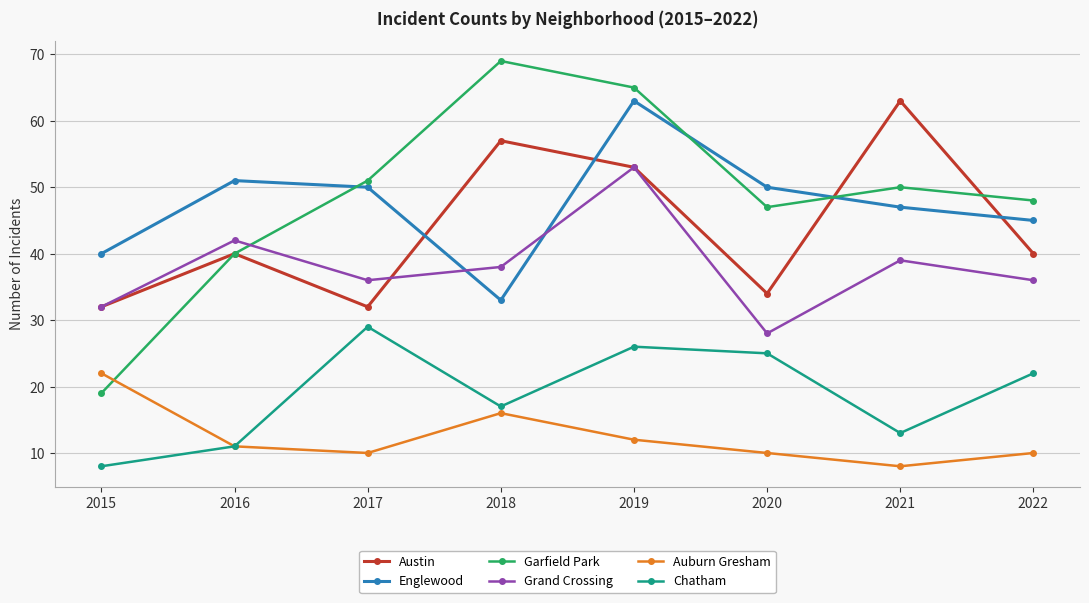

True or false: Chatham has a value of 14 at 2015.

False